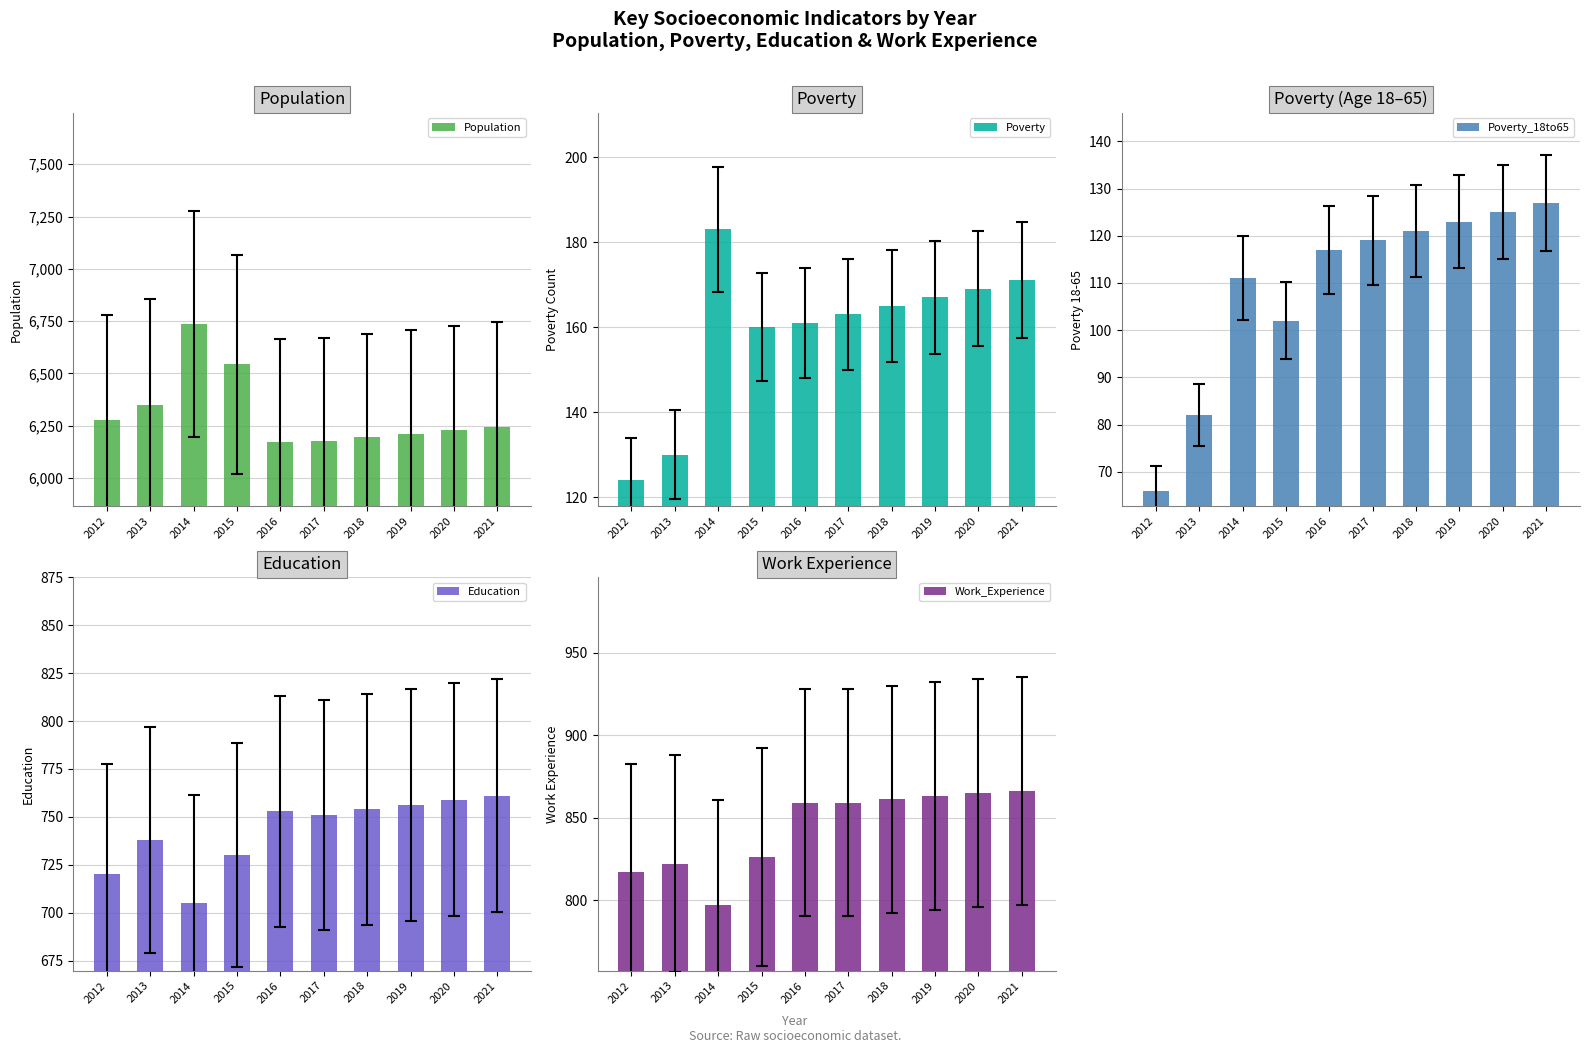

Rank the series at 2021 from highest to lowest value.

Population, Work_Experience, Education, Poverty, Poverty_18to65